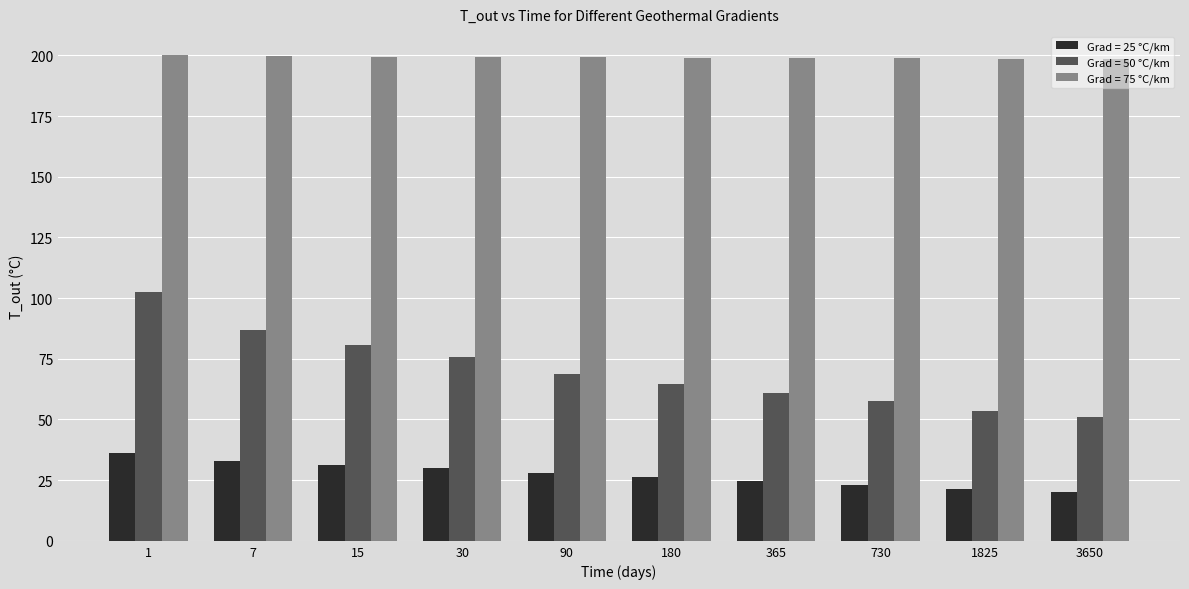

Between 180 and 1825, which series saw the biggest shift?

Grad = 50 °C/km